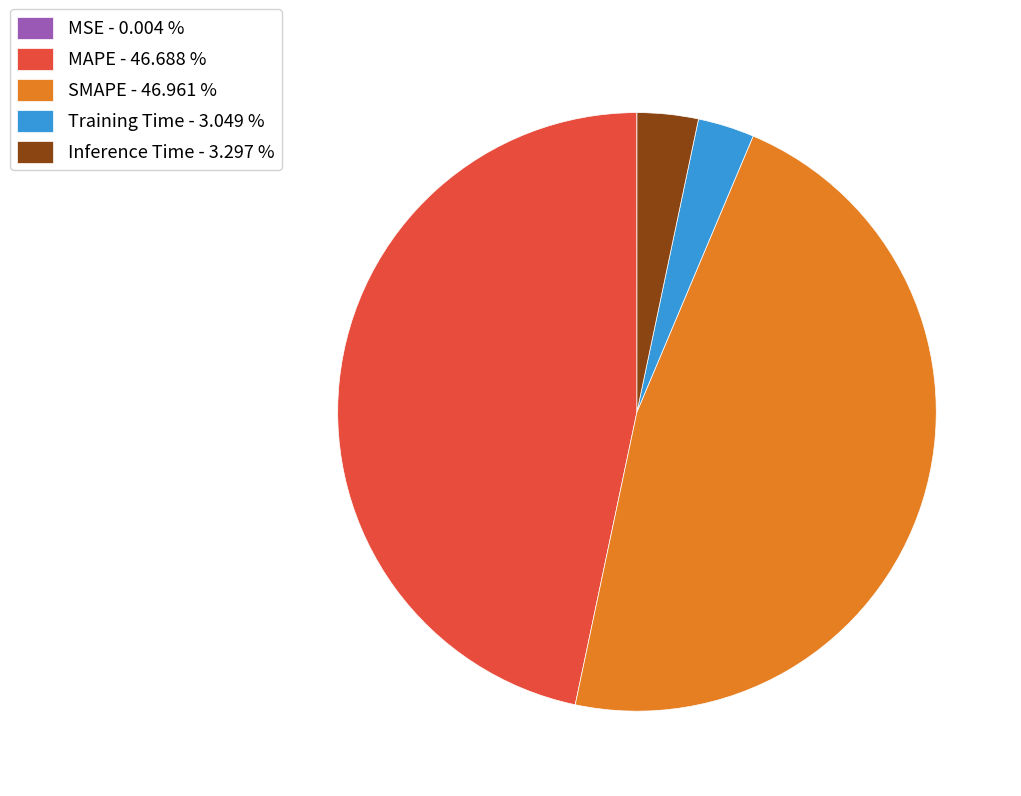

True or false: MAPE accounts for 60% of the total.

False